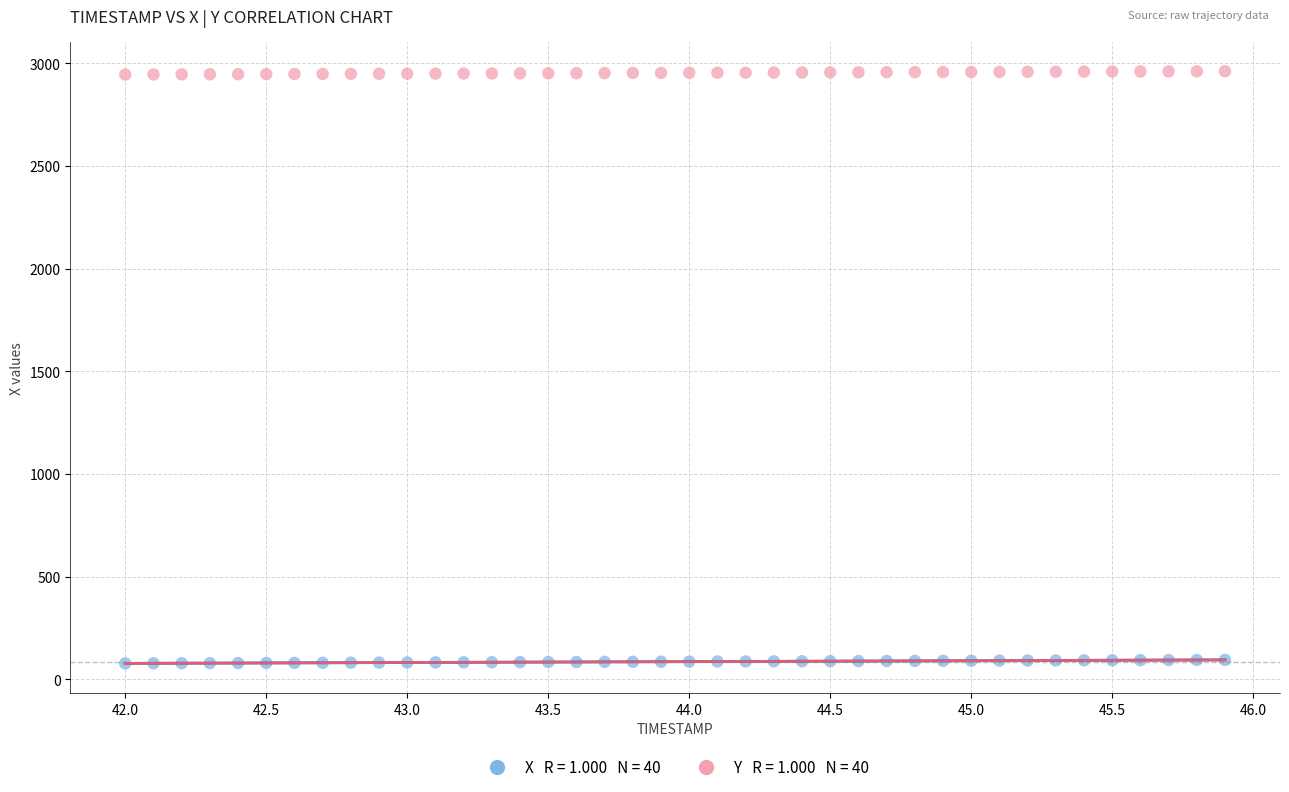

Across all data points, what is the range of Y values (max minus min)?

2883.9